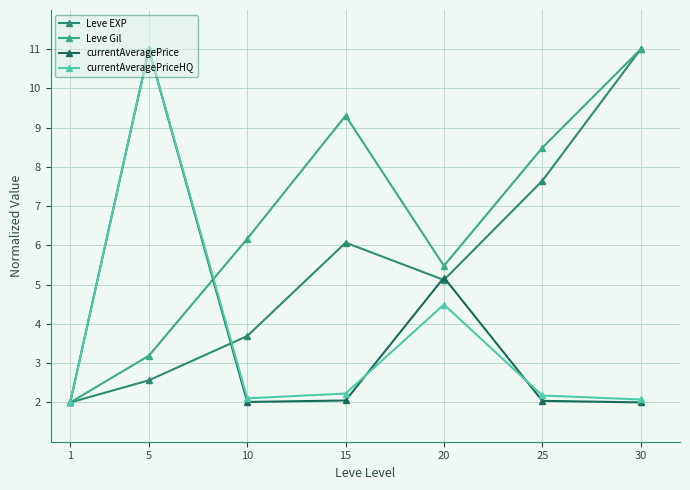

What is the difference between the highest and lowest values at 5?

8.4